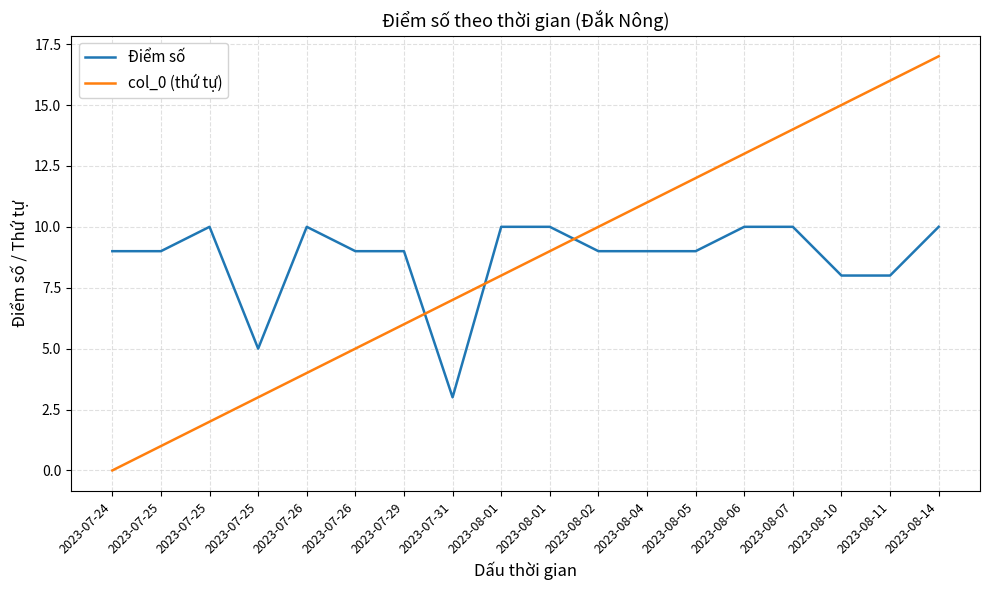

How many intersections are there between Điểm số and col_0 (thứ tự)?

3